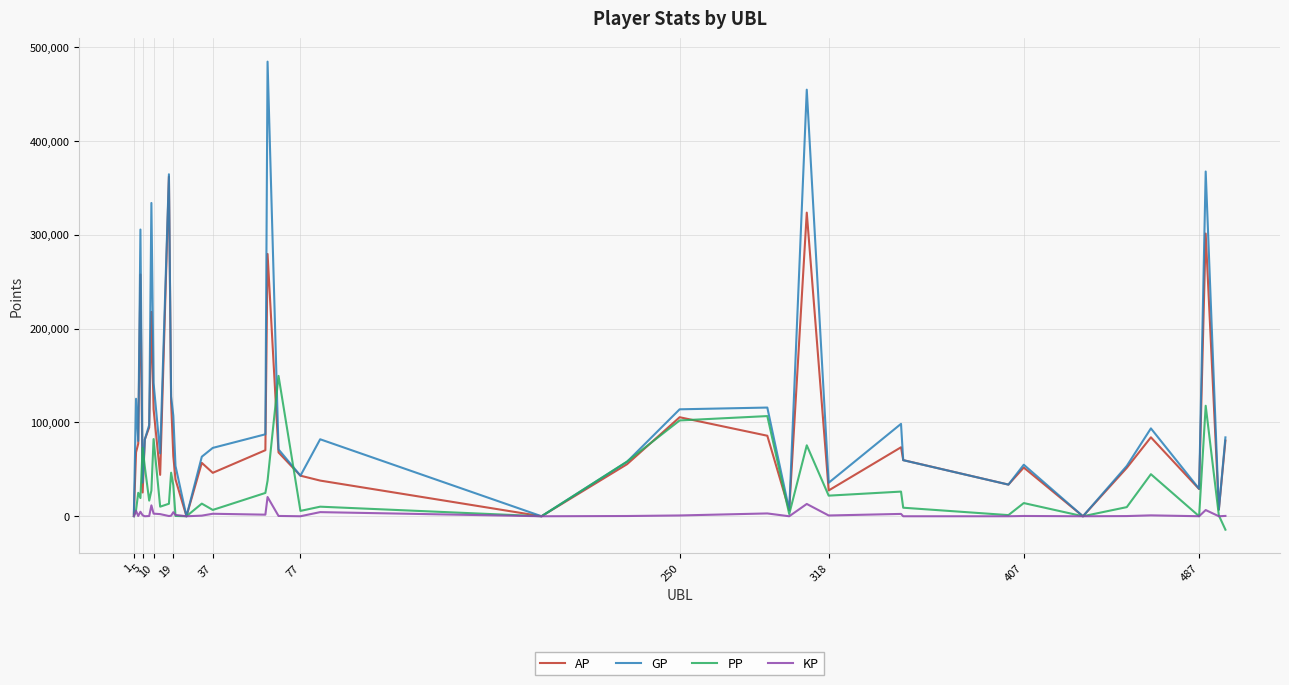

List the series in order of their overall mean, highest first.

GP, AP, PP, KP